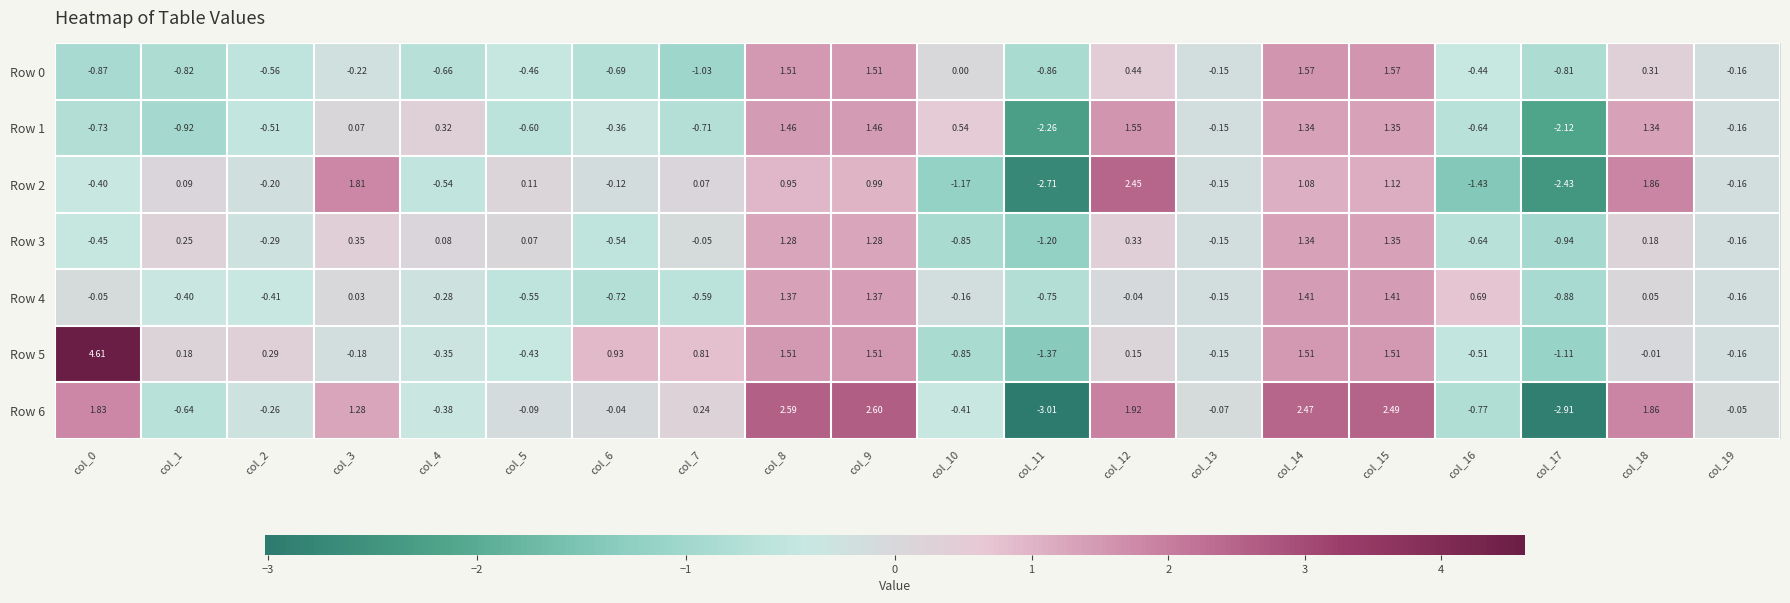

Is the value of Row 3 at col_19 greater than the value of Row 4 at col_0?

No